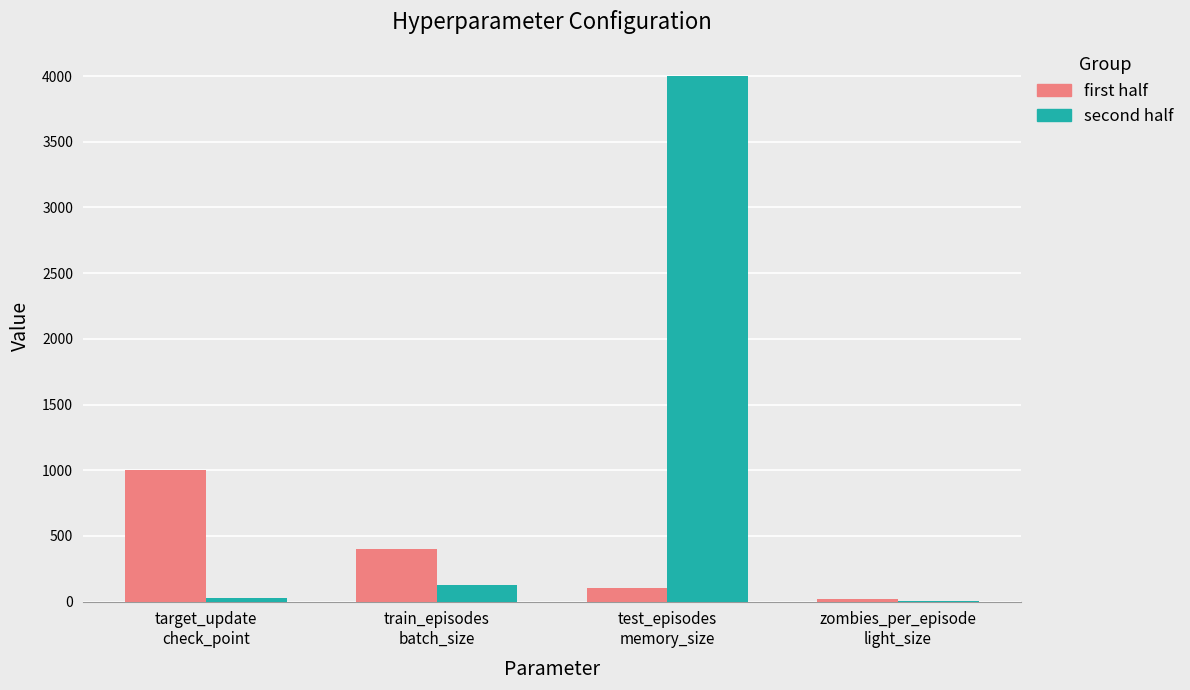

What is the maximum value shown in the chart?

4000